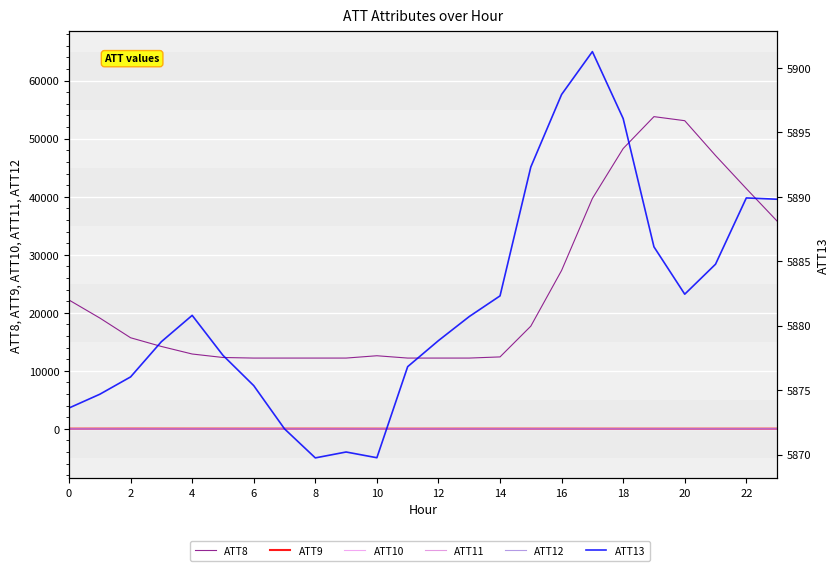

What is the sum of the ATT12 values at 4 and 17?

-15.8